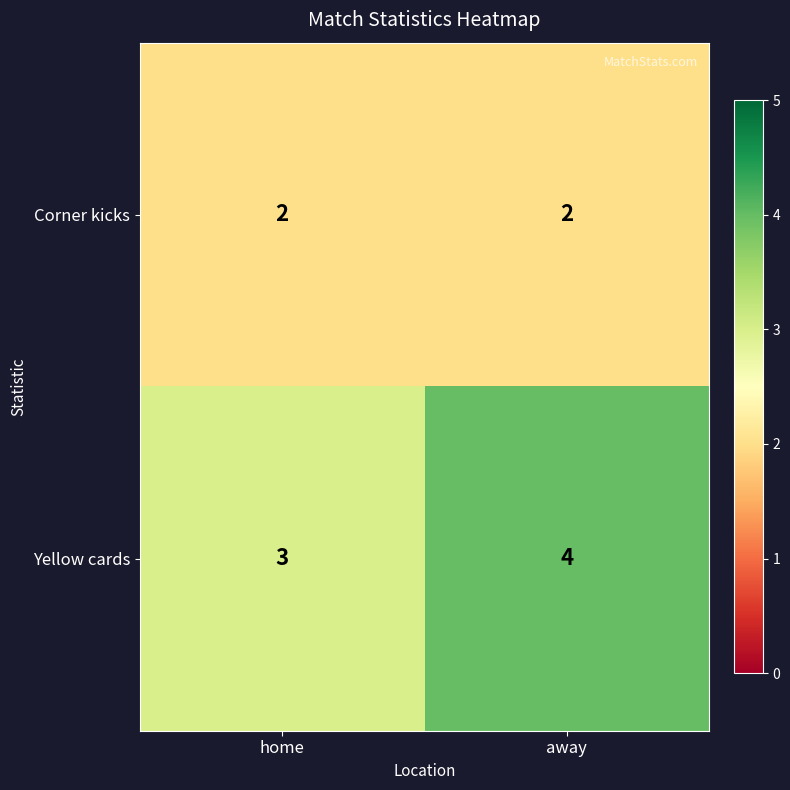

At away, list the series in order from largest to smallest.

Yellow cards, Corner kicks